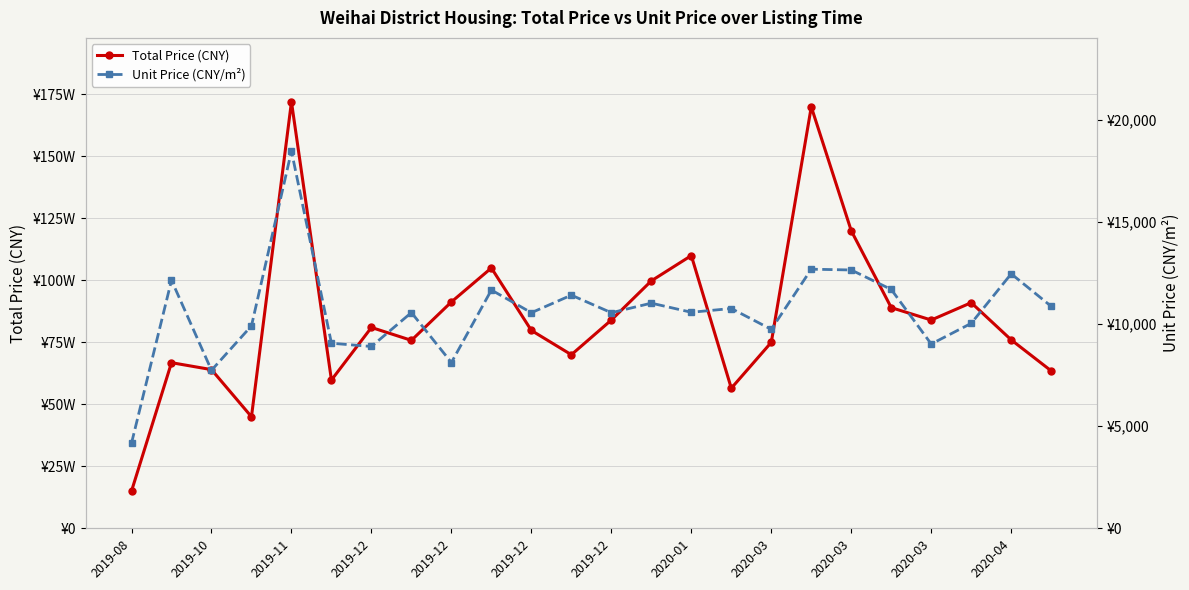

What is the value of the Total Price (CNY) point at the 2nd from the left?

668000